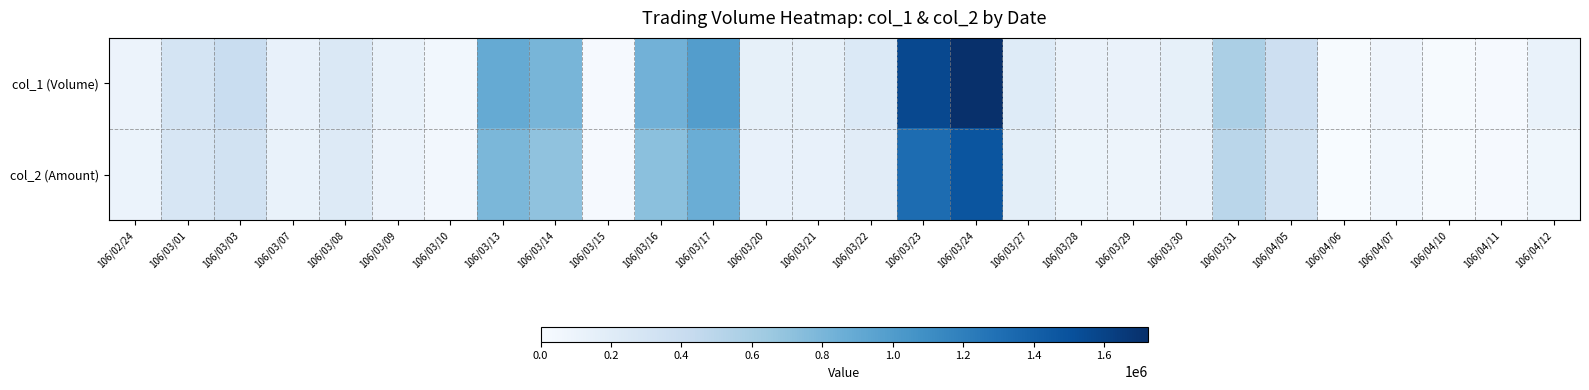

At 106/04/10, list the series in order from smallest to largest.

col_2 (Amount), col_1 (Volume)